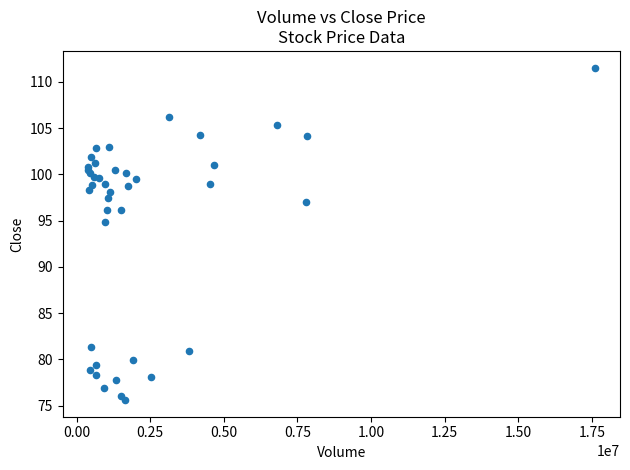

What Y value in the scatter plot is closest to 93?

94.8